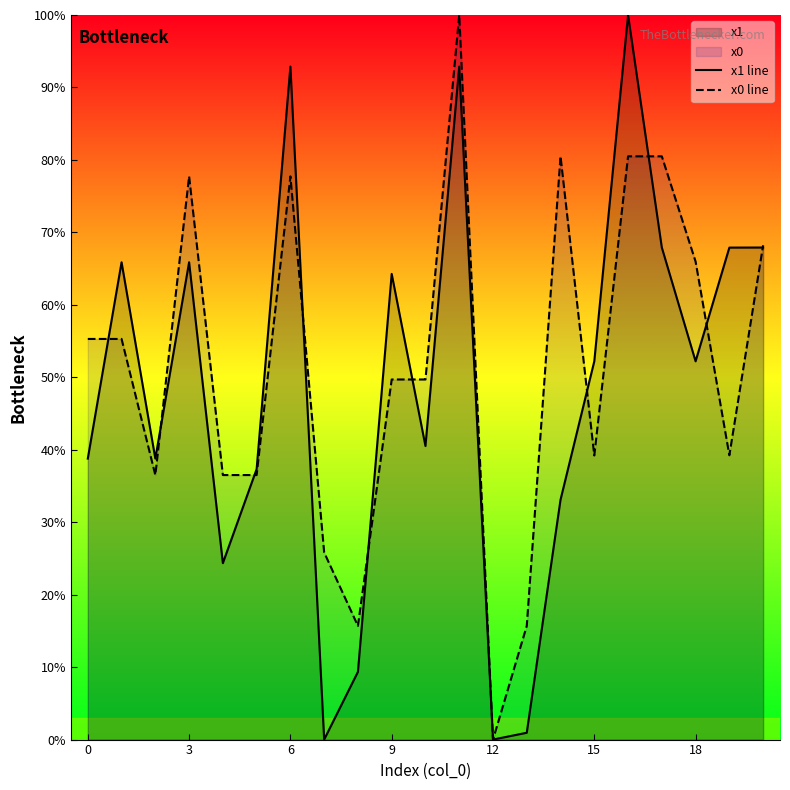

Which label corresponds to the smallest value in the chart?

7